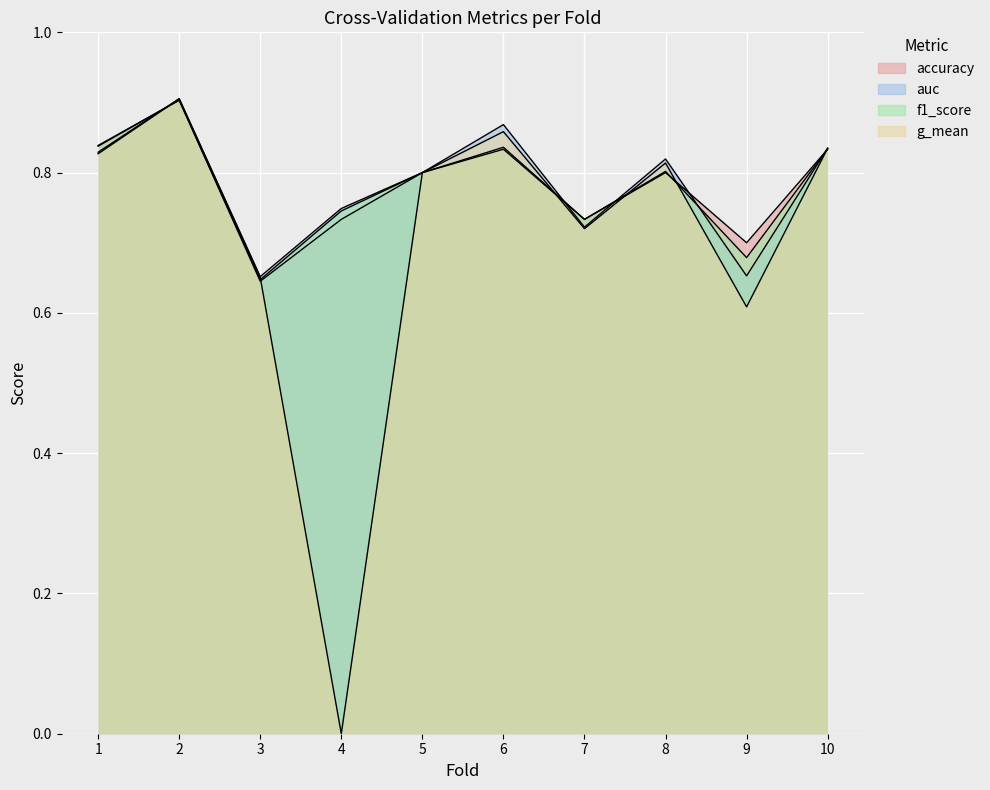

What is the approximate value of g_mean at 1?

0.8